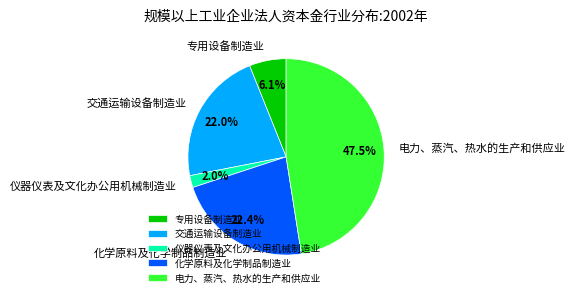

To the nearest percent, what is the average slice percentage?

20%